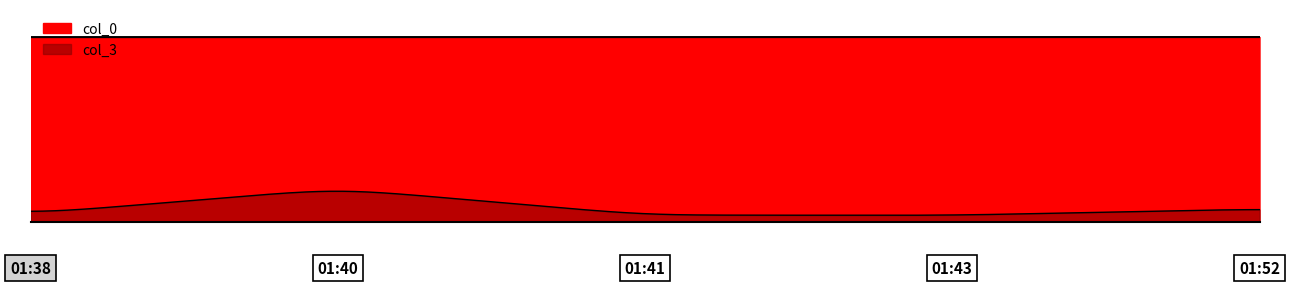

How many series are shown in this chart?

2